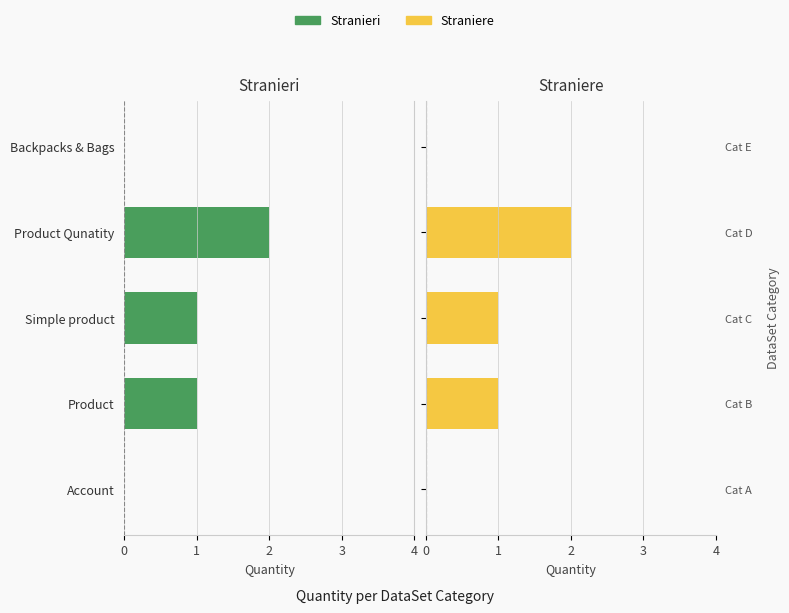

What is the difference between the Straniere values at 3 and 1?

1